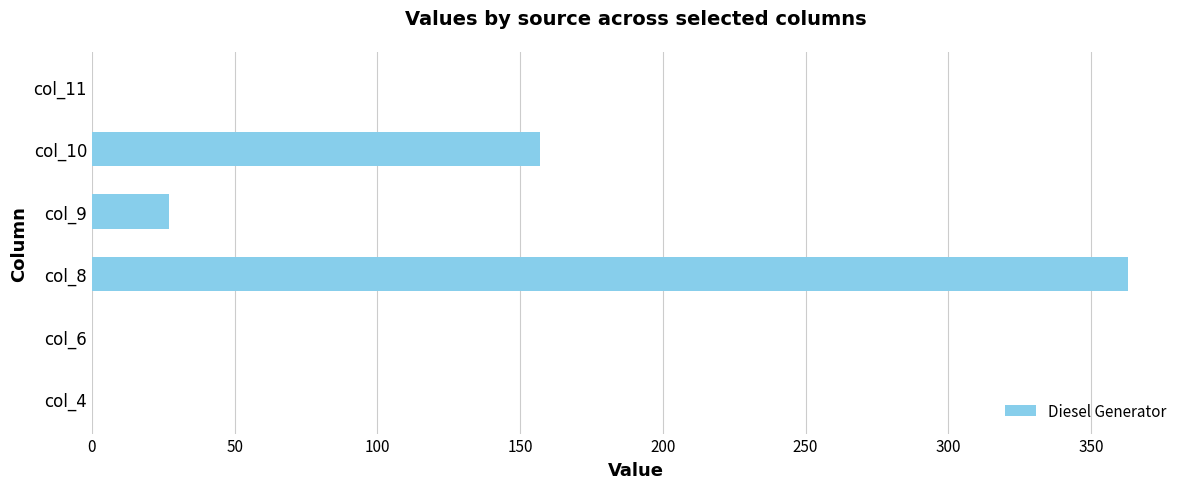

What is the sum of the values at col_9 and col_11?

27